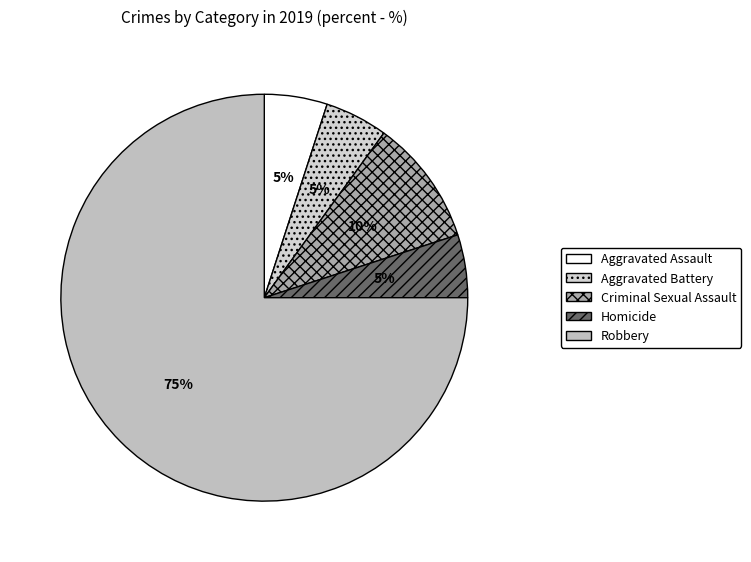

Which slice is the largest?

Robbery